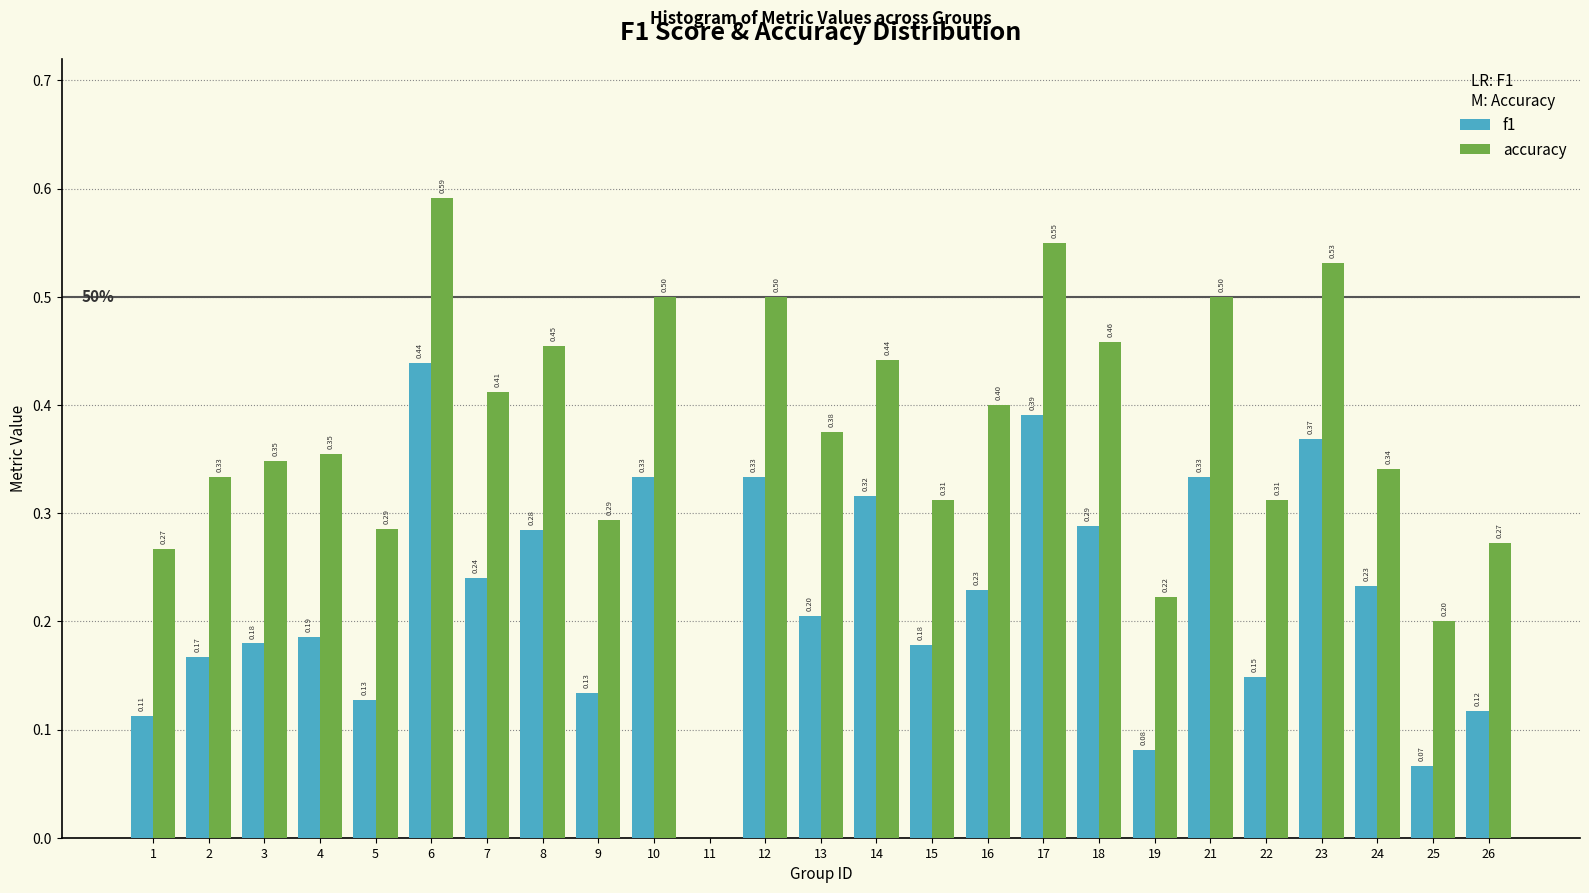

Which series has the largest total across all categories?

accuracy